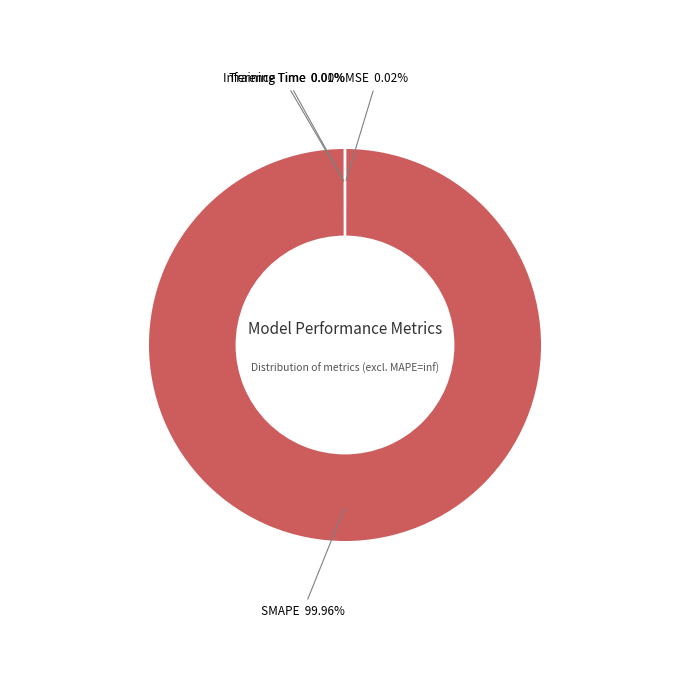

Which slice is the largest?

SMAPE